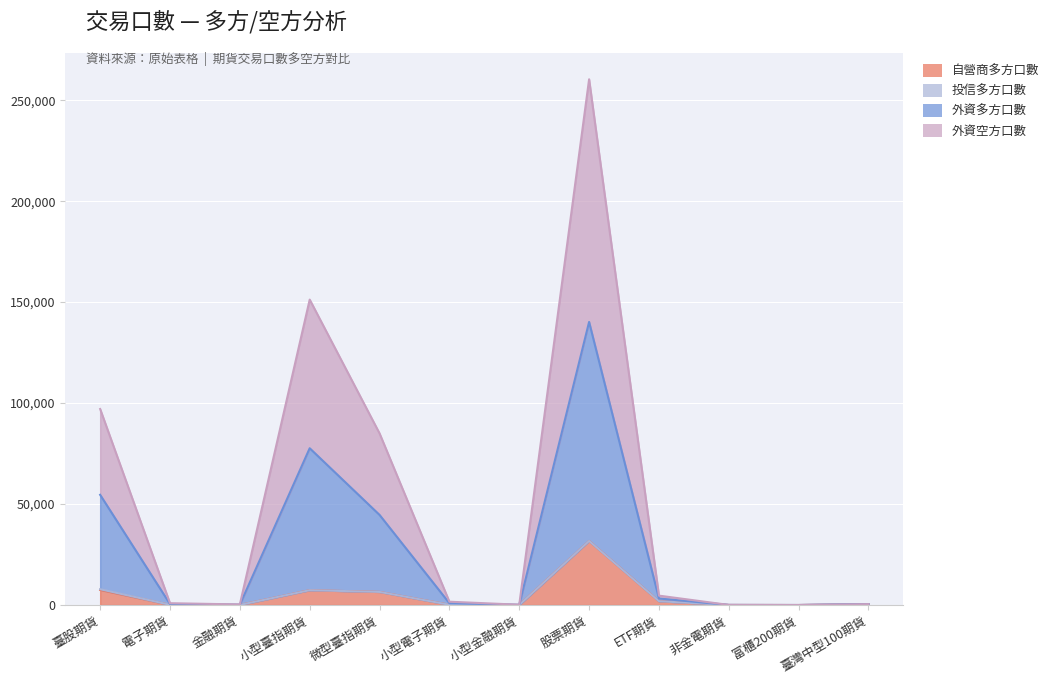

Where is the first local maximum for 外資空方口數?

小型臺指期貨